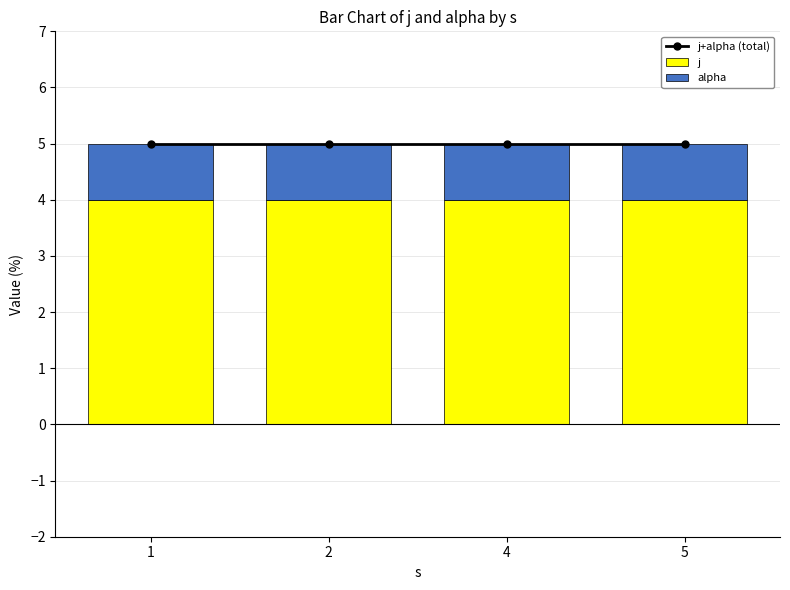

Rank the categories by j+alpha (total) value from lowest to highest.

1, 2, 4, 5